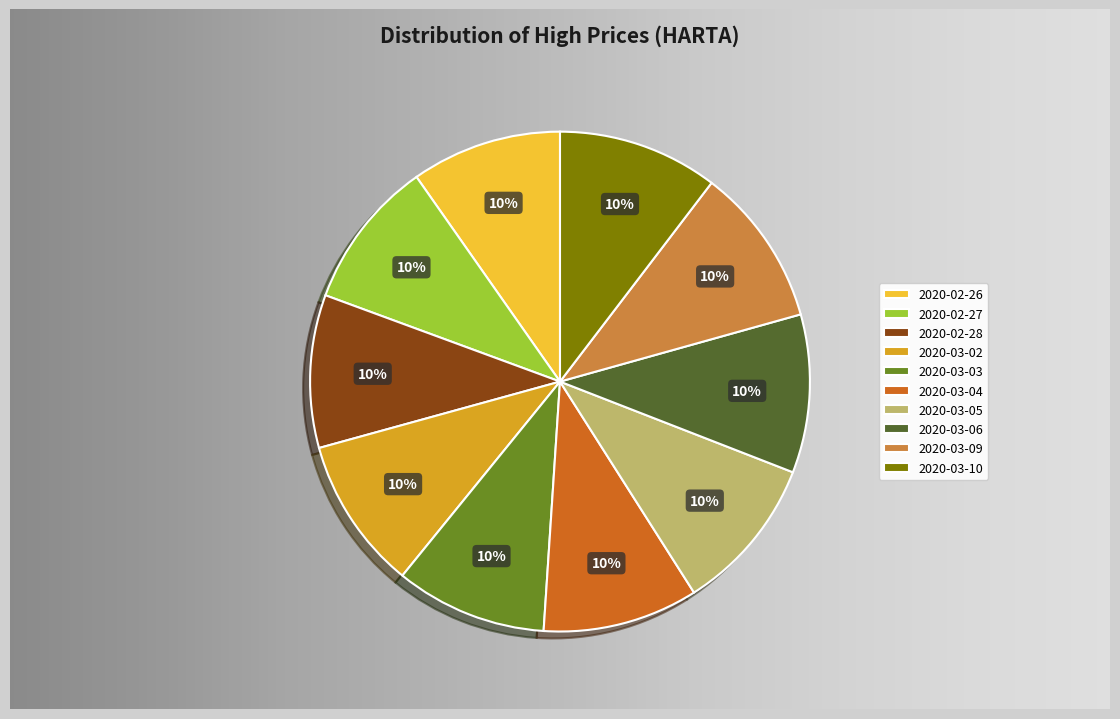

To the nearest percent, what is the combined percentage of 2020-03-05 and 2020-03-09?

20%